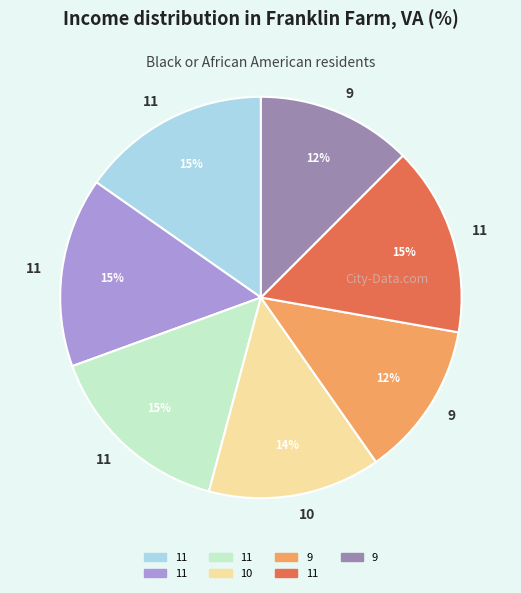

Is there any slice that represents more than half of the pie?

No